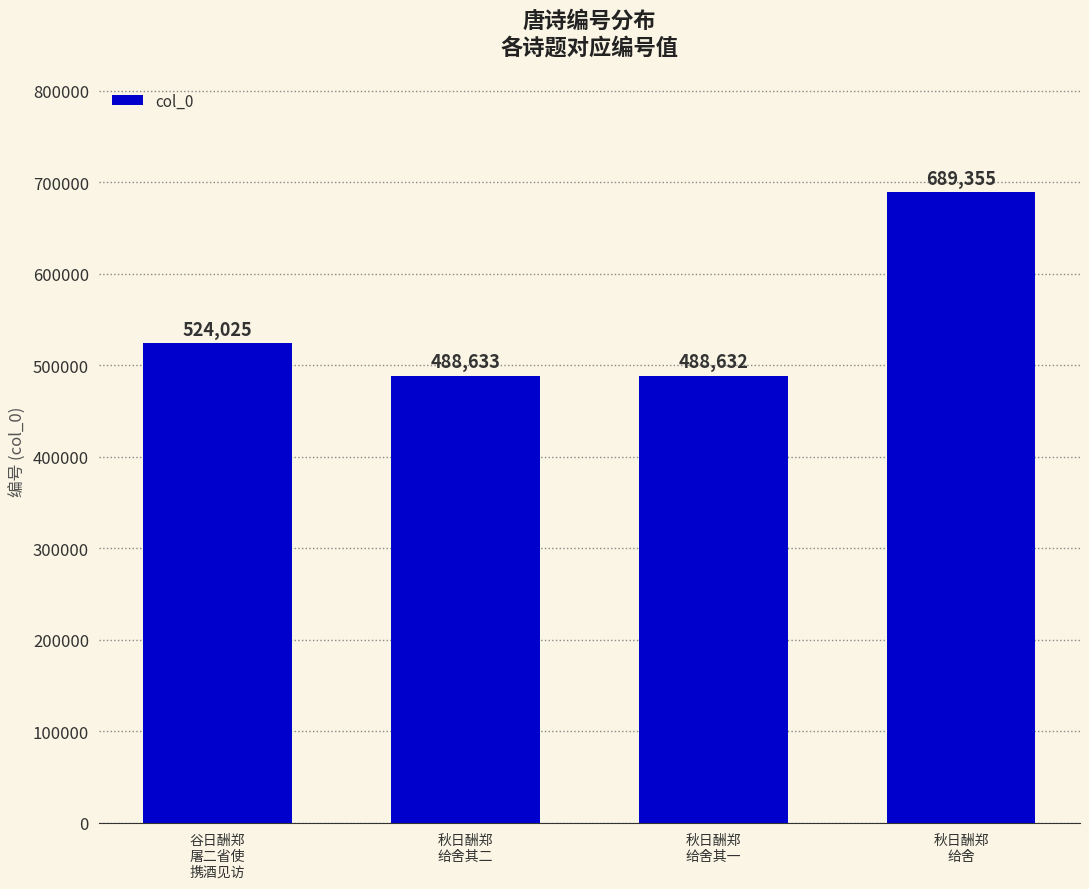

What is the difference between the values at 谷日酬郑
屠二省使
携酒见访 and 秋日酬郑
给舍其一?

35393